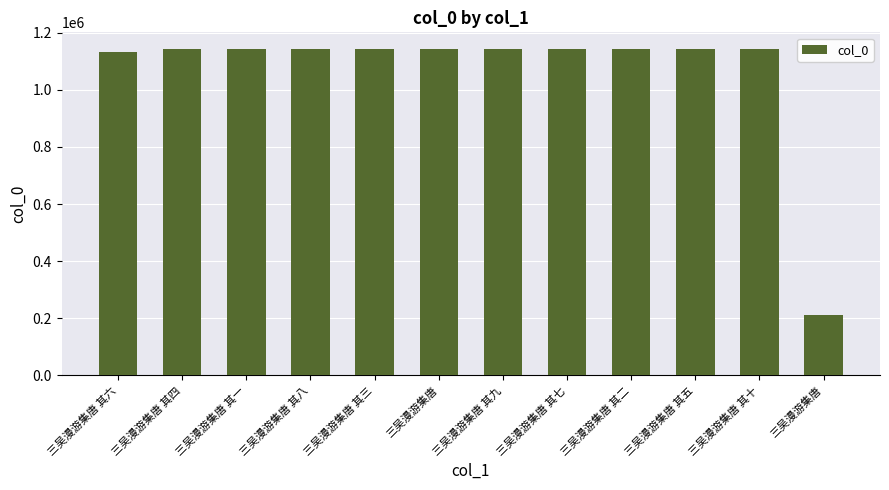

Between 三吴漫游集唐 其二 and 三吴漫游集唐 其六, which is larger?

三吴漫游集唐 其二